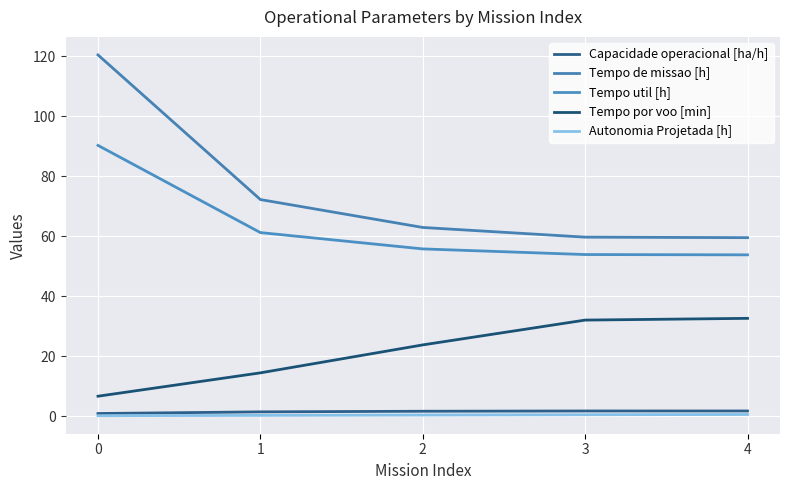

How many lines are shown in the chart?

5